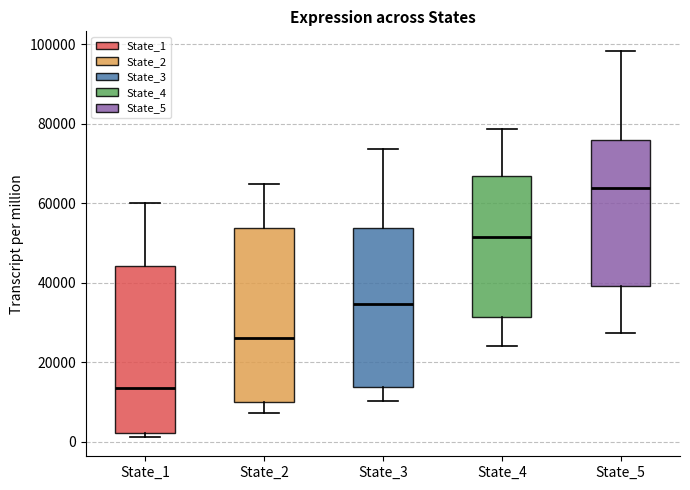

Where is the upper edge of the box for State_4 on the y-axis? The values are not printed on the chart, so give them approximately, as read against the axis.

66000